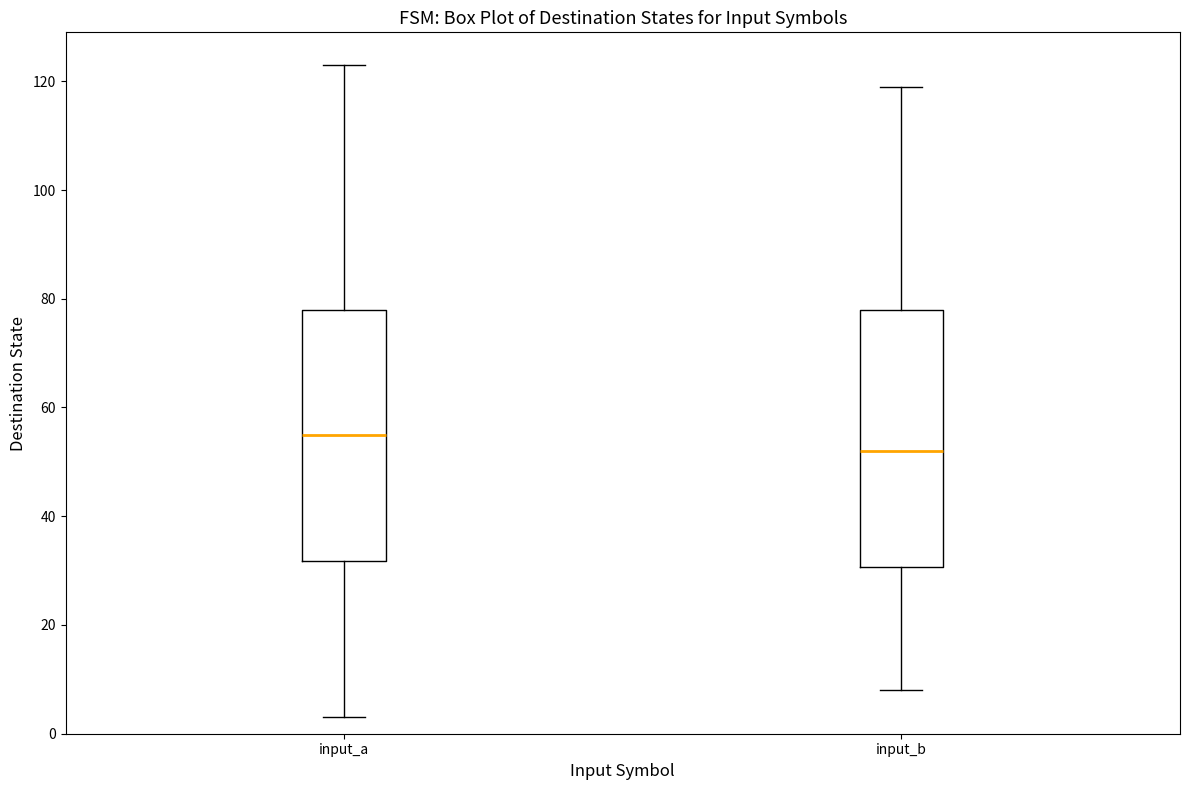

Where is the upper edge of the box for input_a on the y-axis? The values are not printed on the chart, so give them approximately, as read against the axis.

78